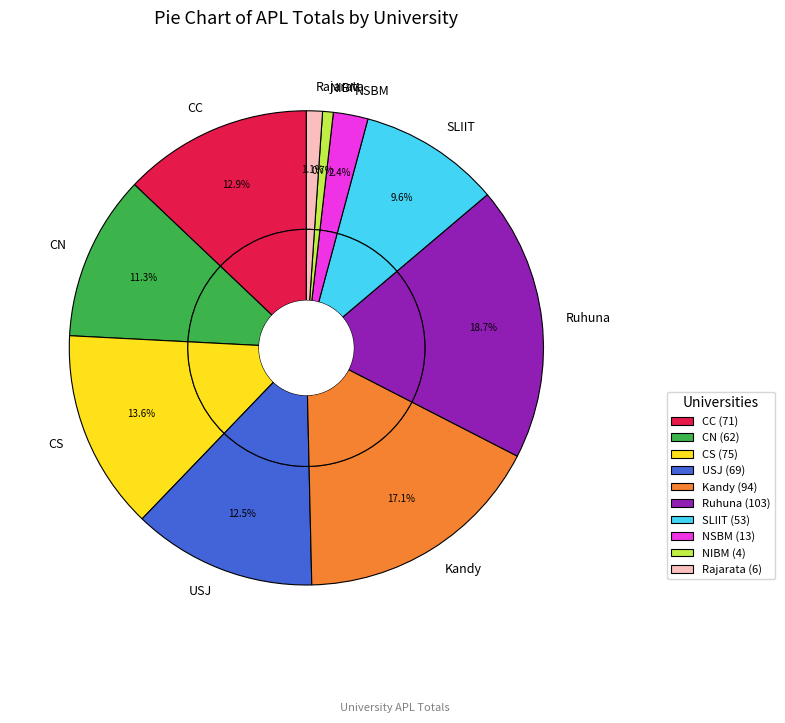

To the nearest percent, what is the difference between the CS and CN slice percentages?

2%